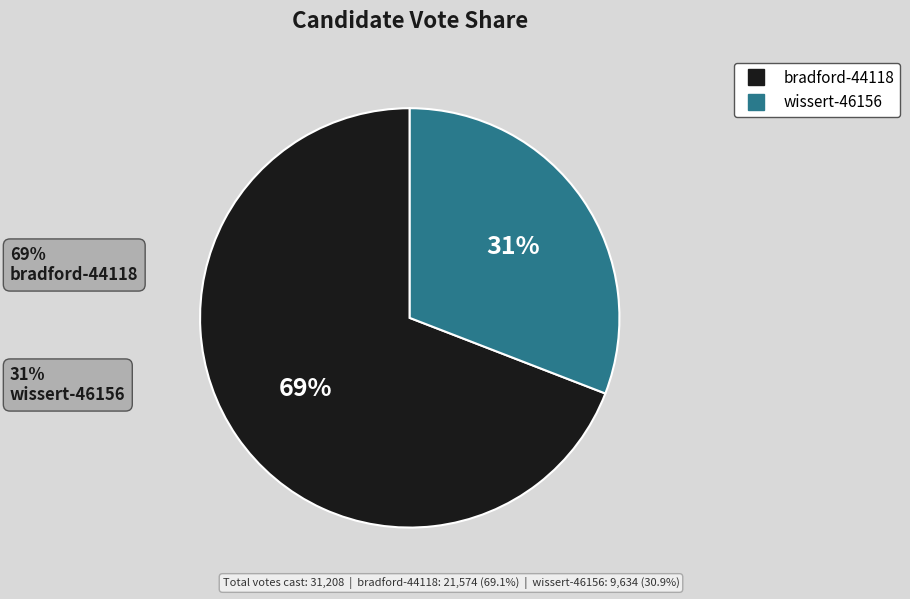

To the nearest percent, what is the difference between the largest and smallest slice percentages?

38%